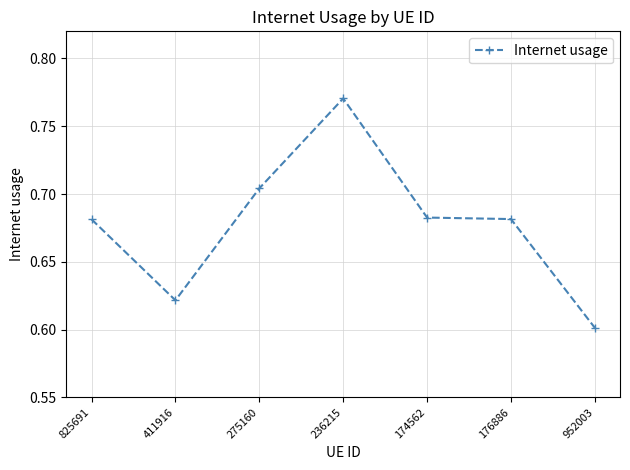

How many lines are shown in the chart?

1